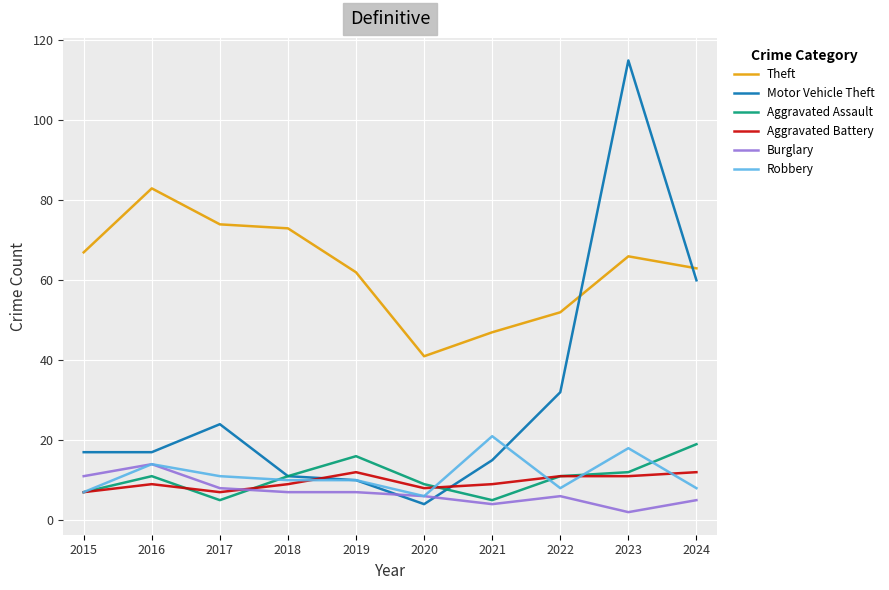

Which series changed the most between 2016 and 2020?

Theft